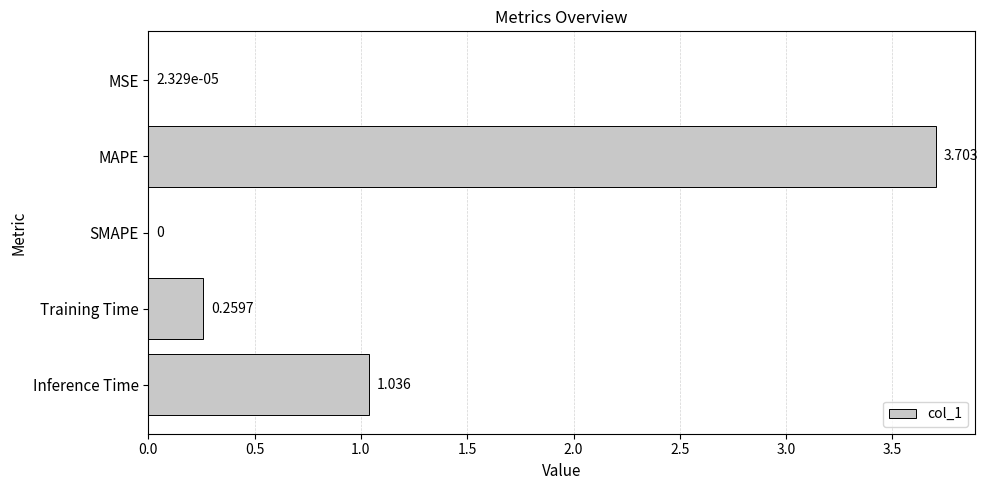

Count the number of categories in the chart.

5